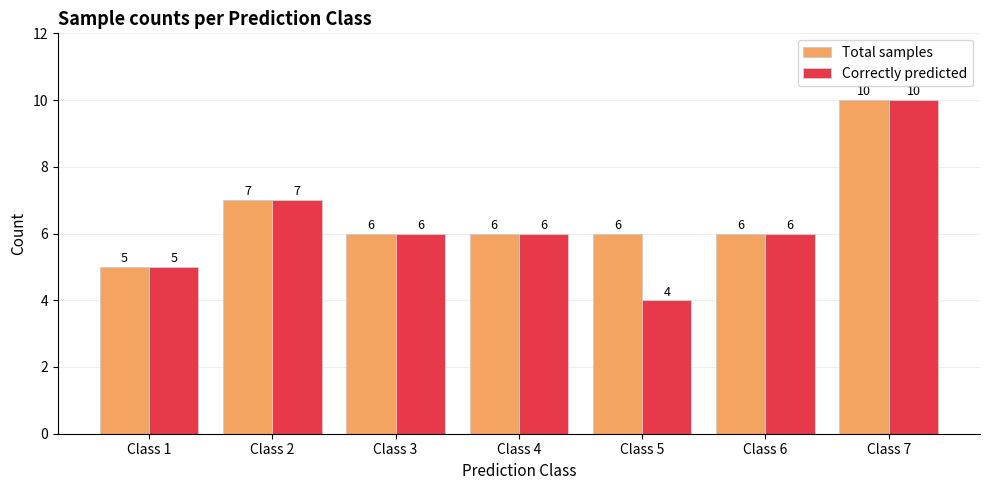

What is the minimum value for Correctly predicted?

4